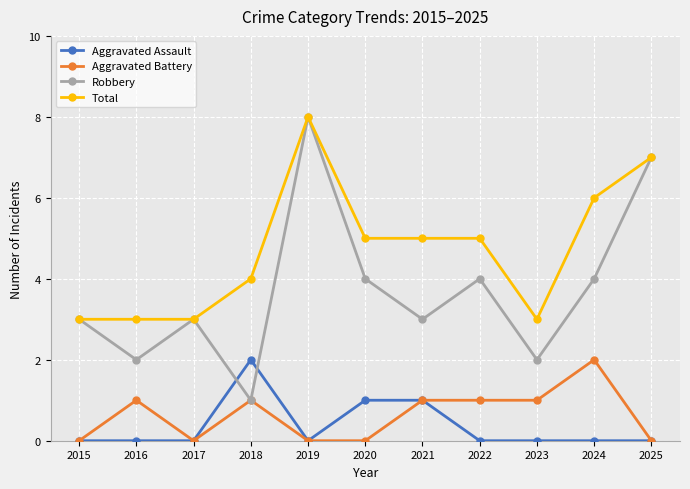

The Aggravated Assault series shows 1 at 2020. True or false?

True